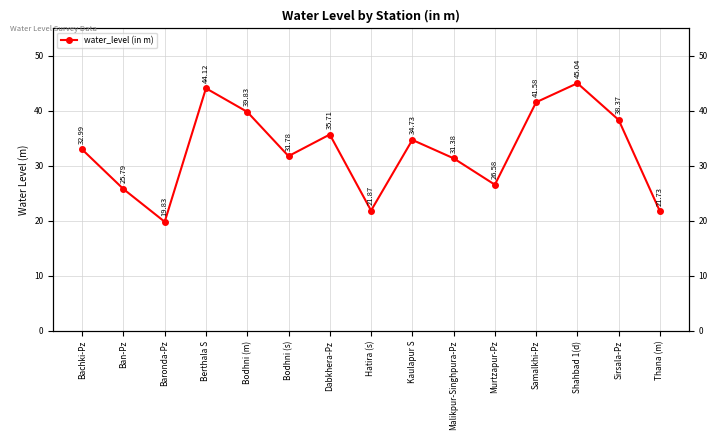

How many data points are less than 32?

7